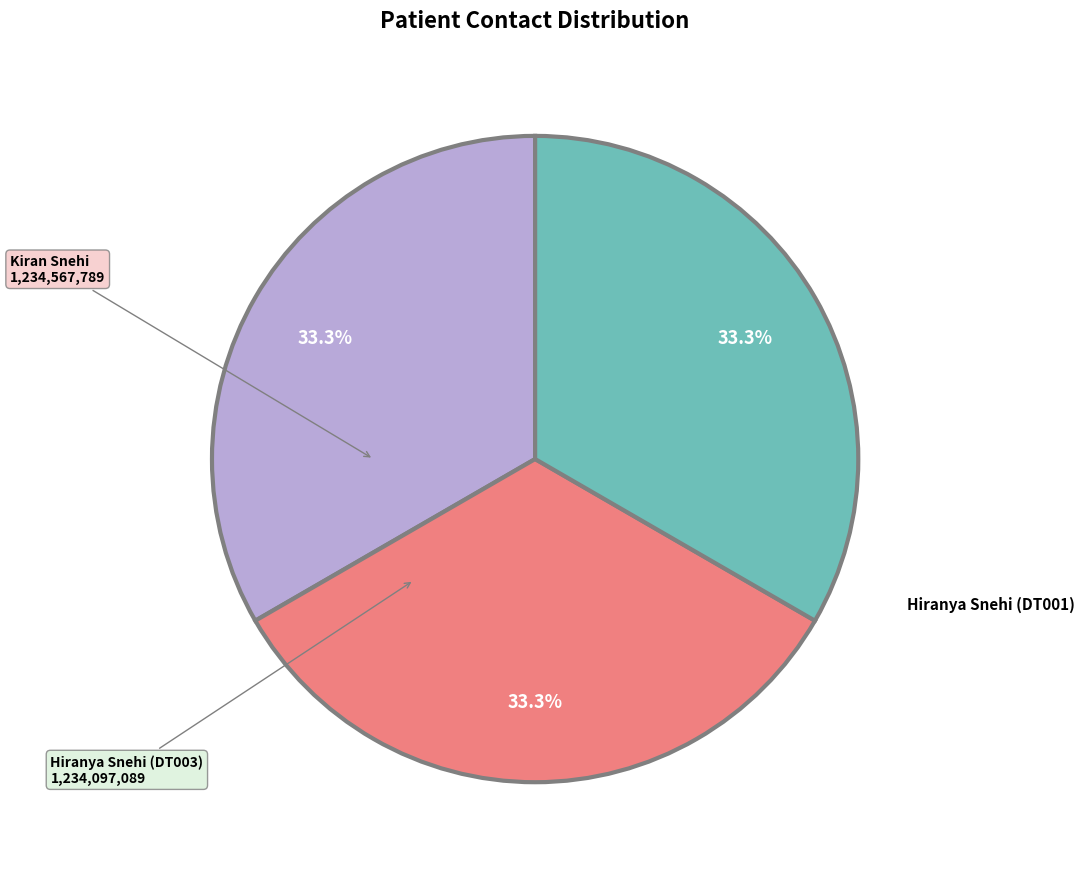

Is there a majority slice in this chart?

No